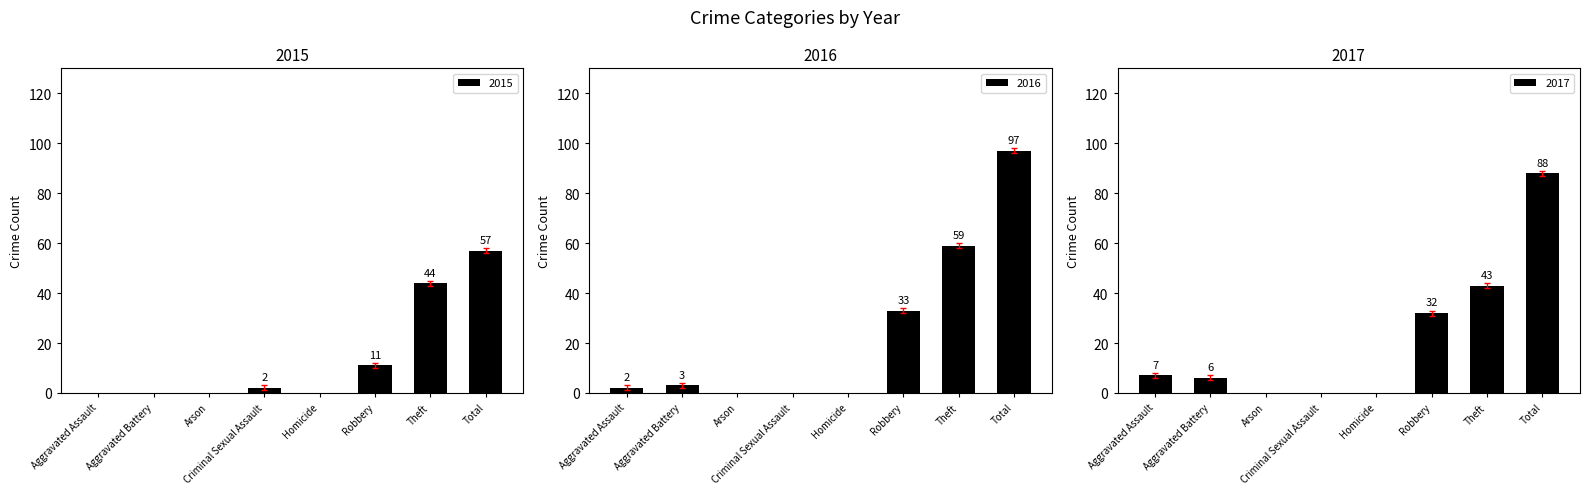

What position from the right is Aggravated Battery?

7